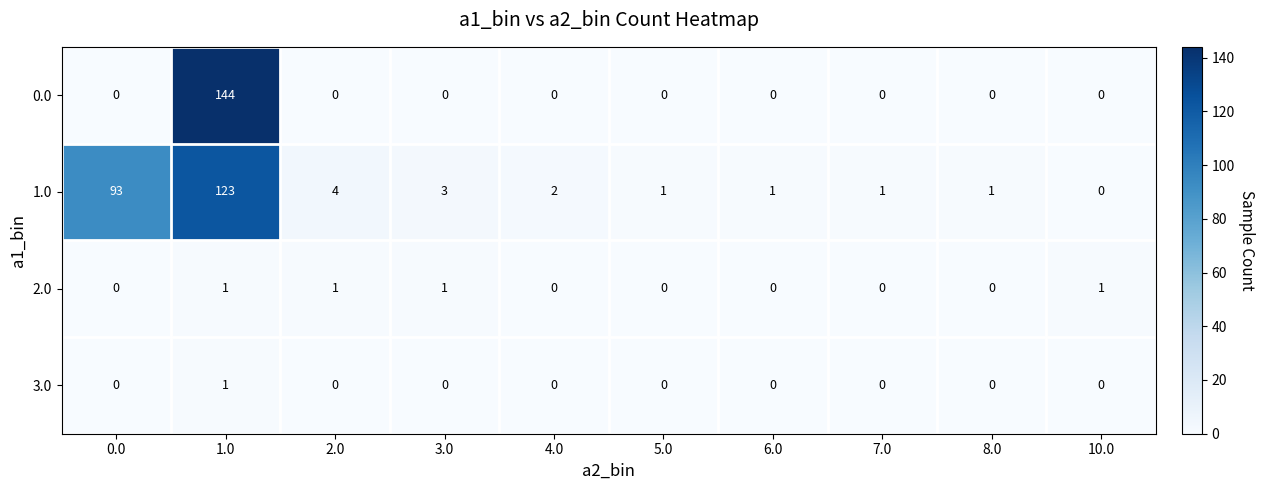

What is the difference between the maximum and minimum values in the 1.0 series?

123